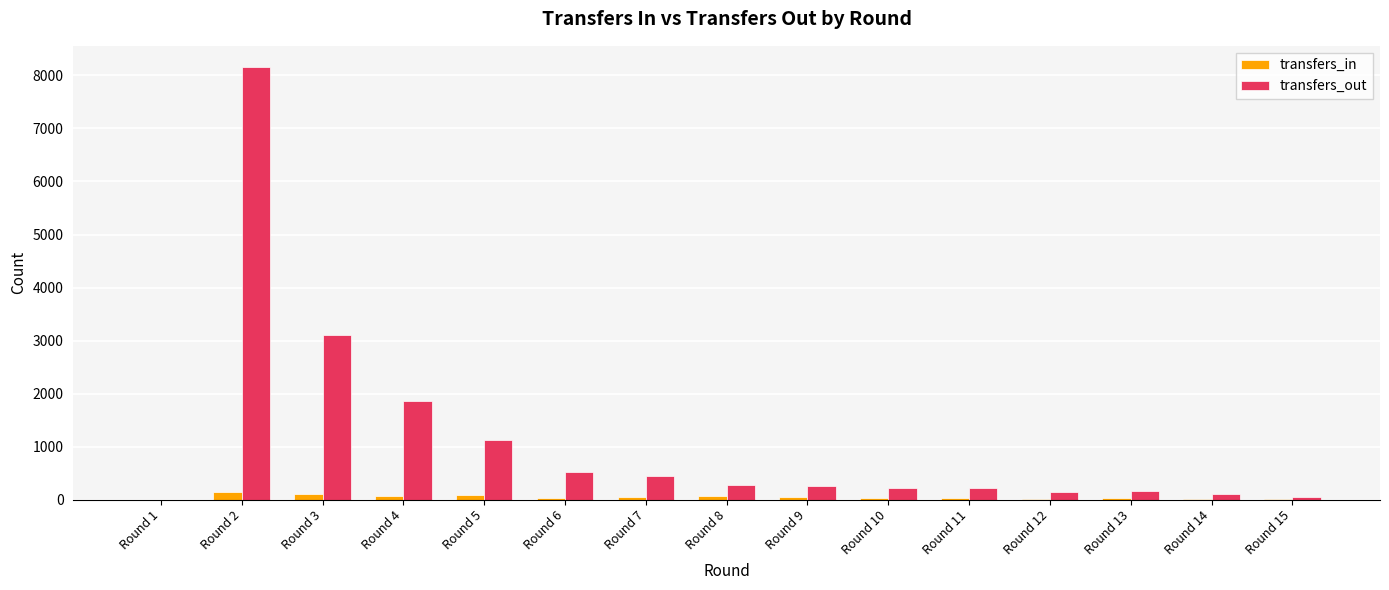

At which label is transfers_out closest to 4075?

Round 3